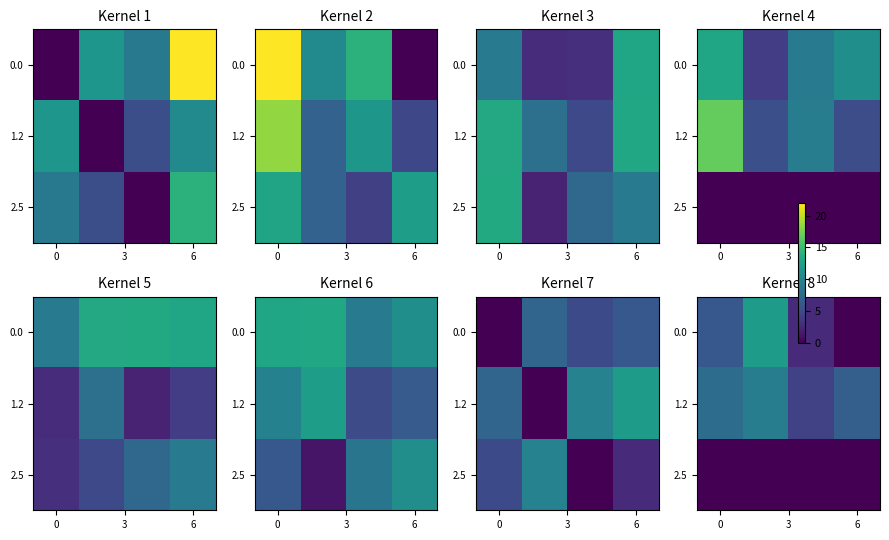

What is the highest value of the 1.2 series?

9.3